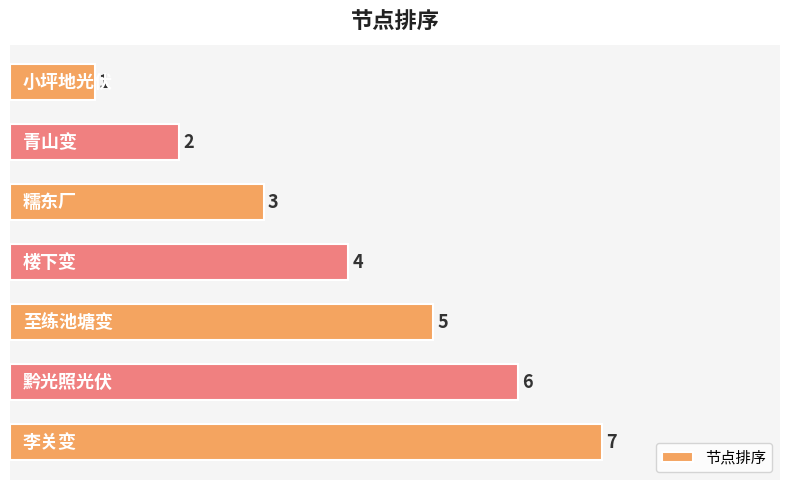

What is the value of the 2nd bar from the top?

2